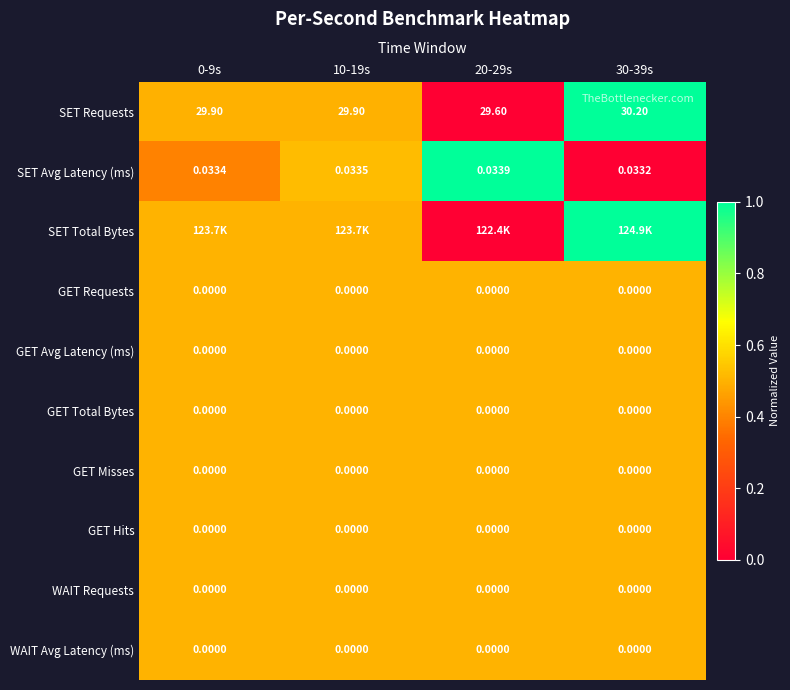

Is the value of WAIT Requests at 20-29s greater than the value of SET Avg Latency (ms) at 0-9s?

No